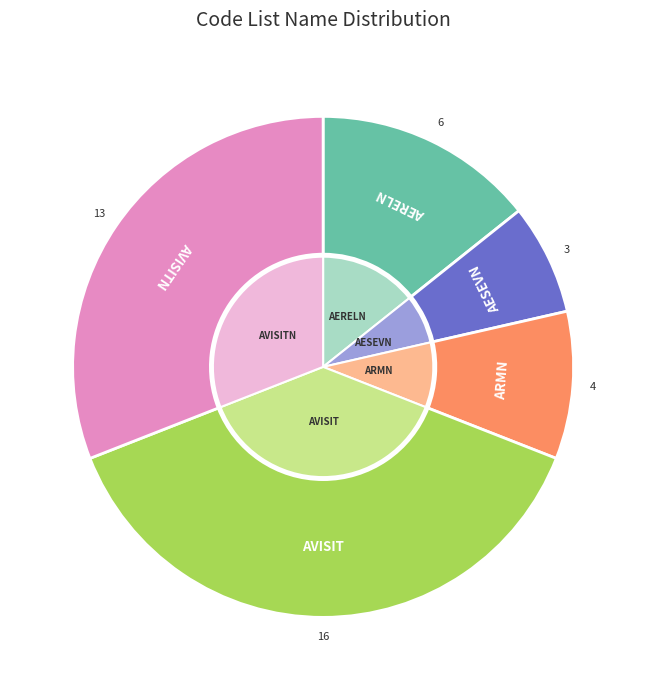

Is AESEVN the majority of the pie?

No